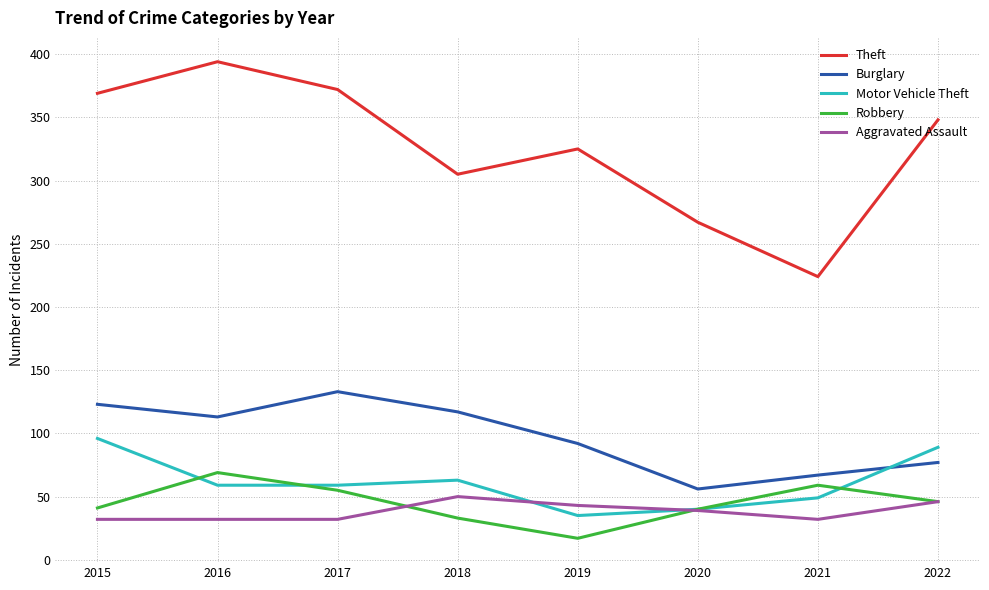

Rank the series at 2018 from lowest to highest value.

Robbery, Aggravated Assault, Motor Vehicle Theft, Burglary, Theft